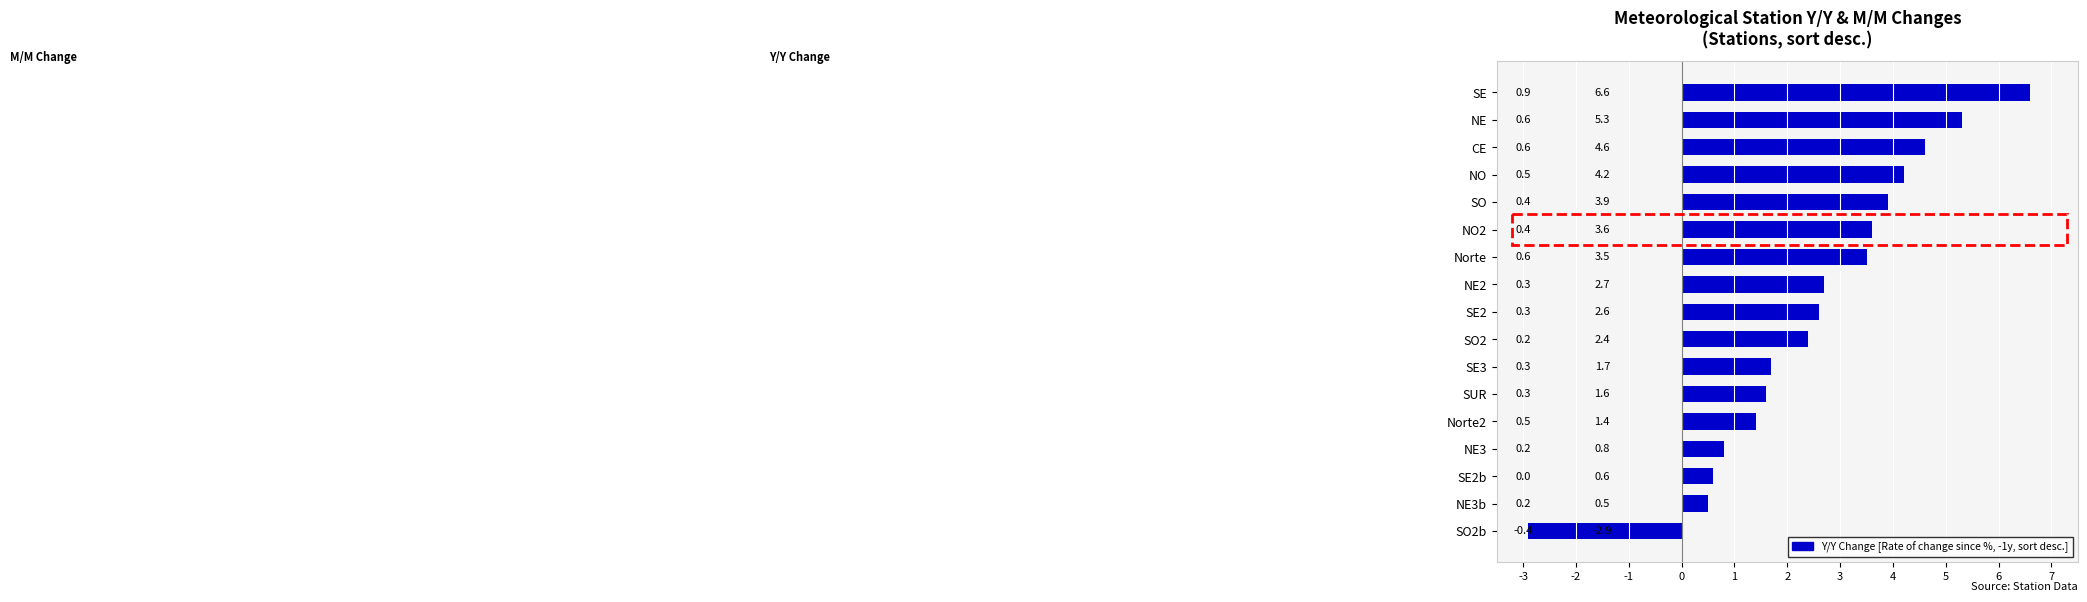

List the labels in order of value, smallest first.

SO2b, NE3b, SE2b, NE3, Norte2, SUR, SE3, SO2, SE2, NE2, Norte, NO2, SO, NO, CE, NE, SE